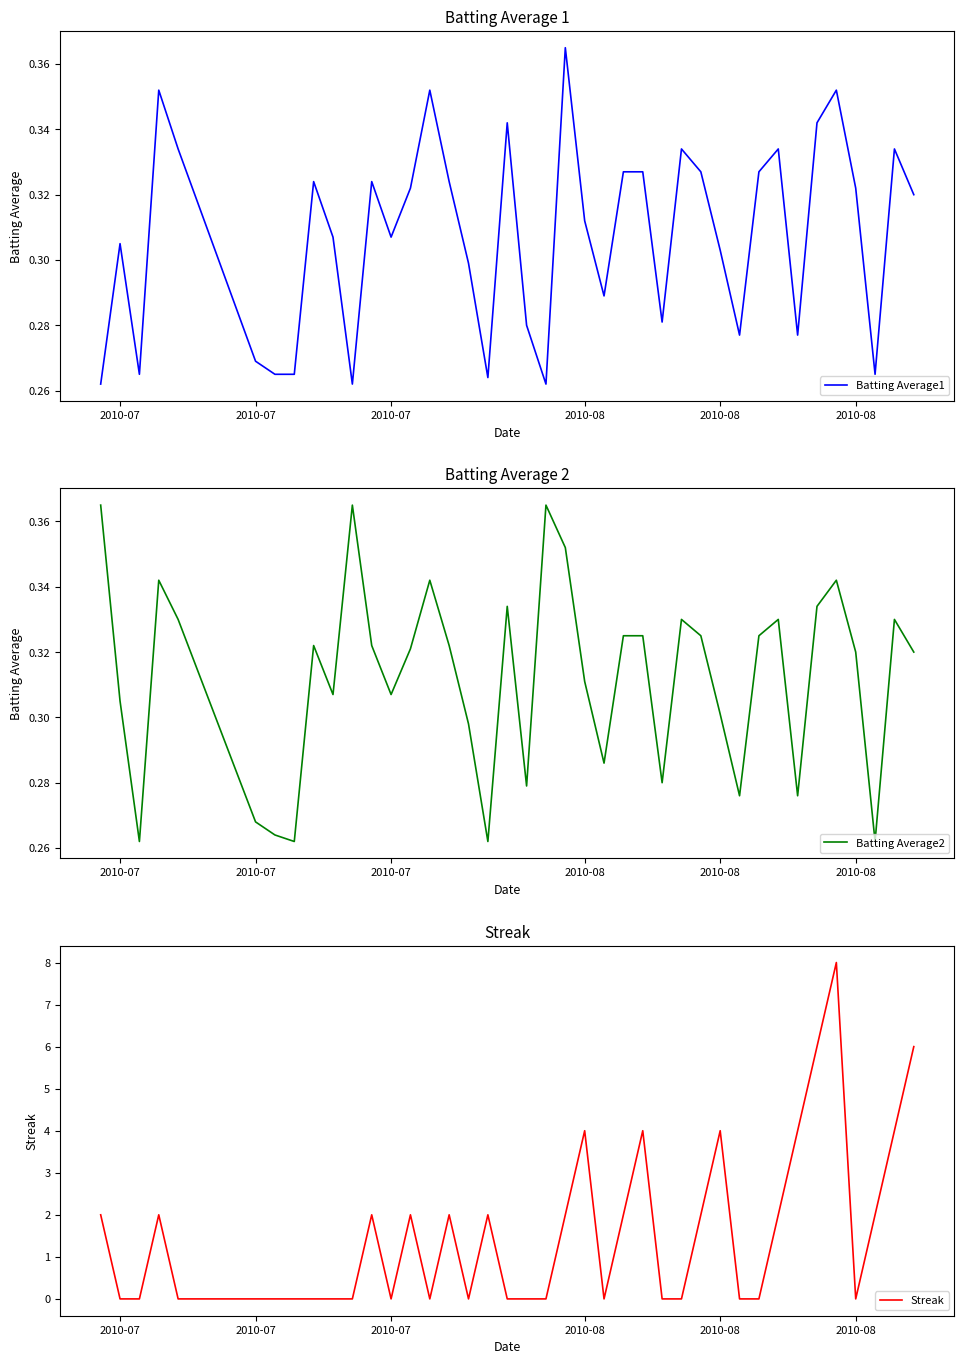

Is the value of Batting Average2 at 18 greater than the value of Batting Average1 at 12?

Yes